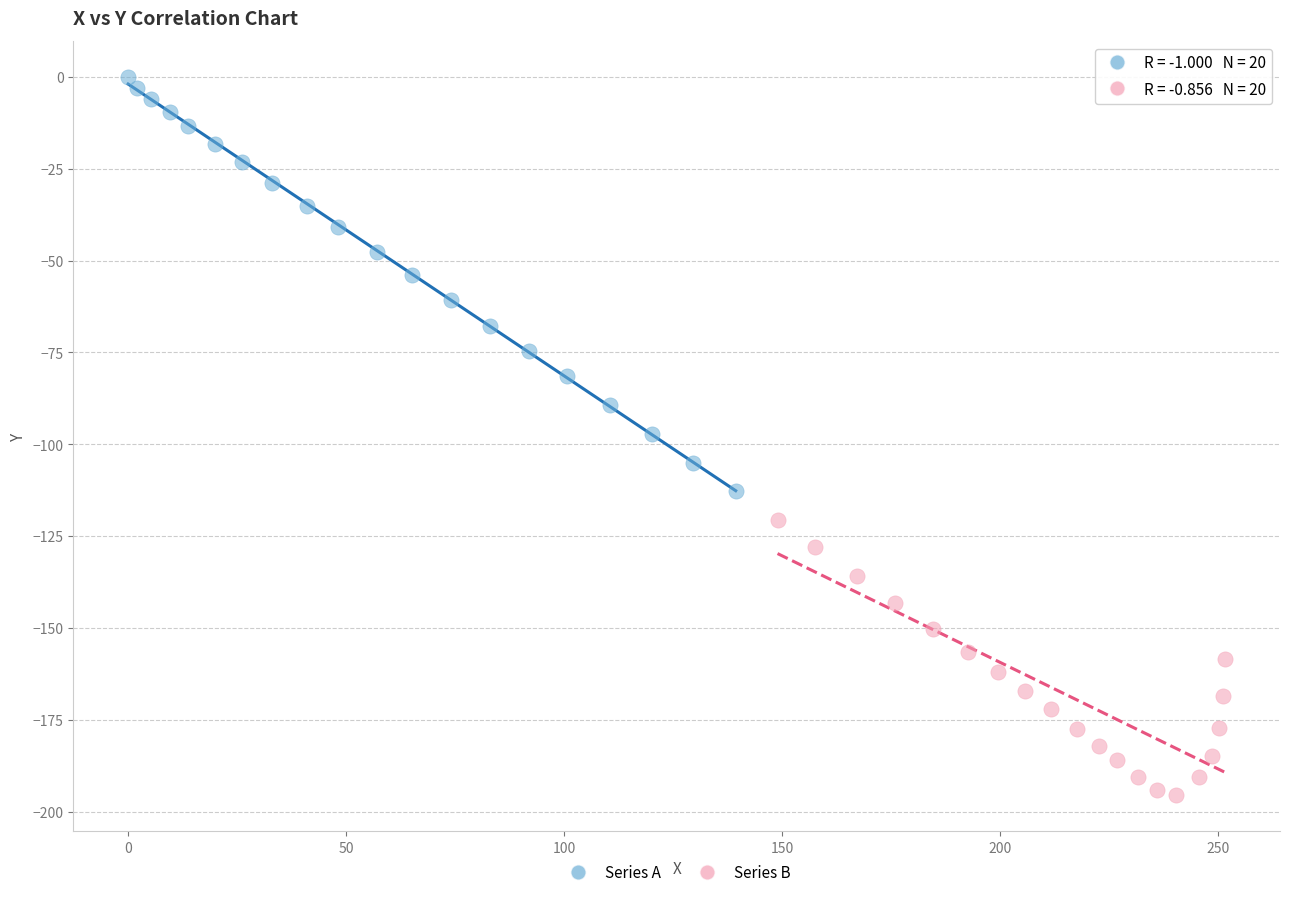

Which series has the largest Y range (max minus min)?

Series A